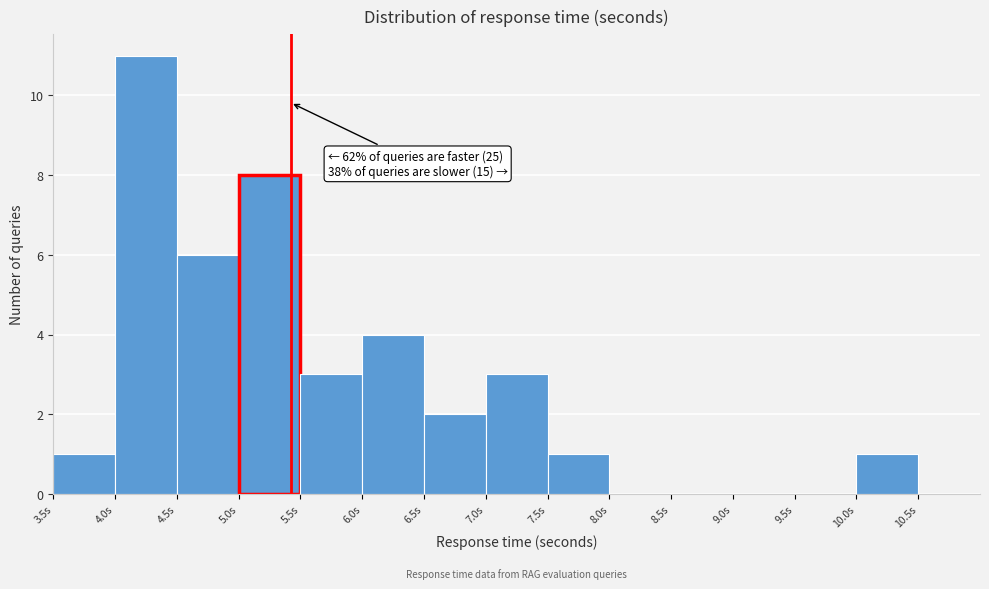

Over which range of the x-axis is the bar tallest?

4.0 to 4.5